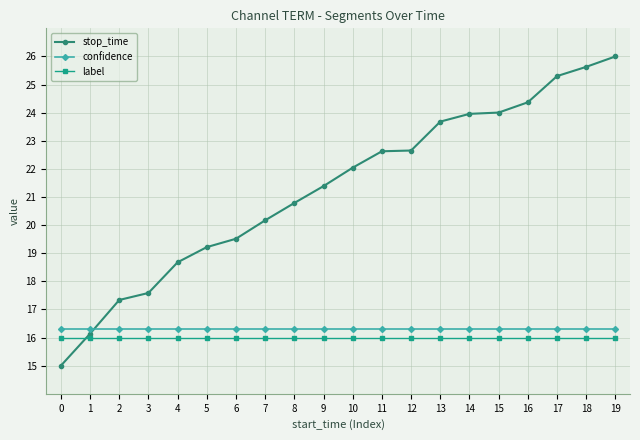

What is the difference between the second highest and second lowest values in the stop_time series?

9.5